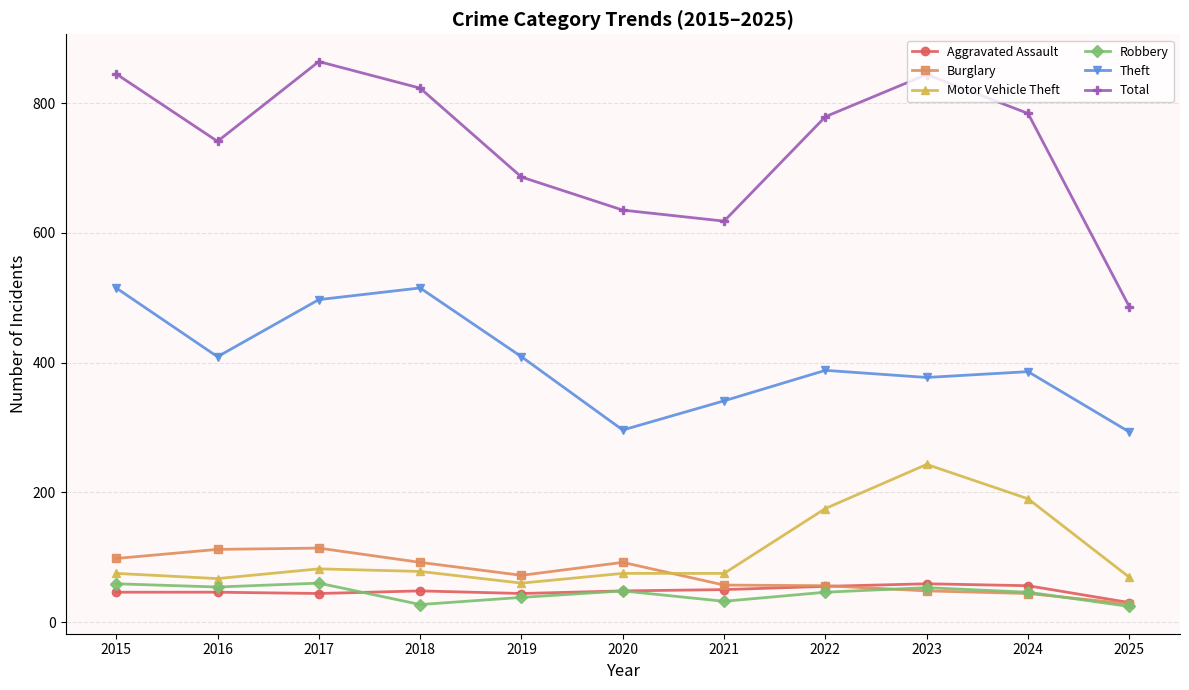

True or false: Theft and Robbery intersect in this chart.

False